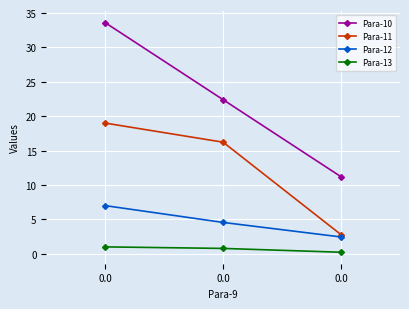

What are all the series names shown in the legend?

Para-10, Para-11, Para-12, Para-13